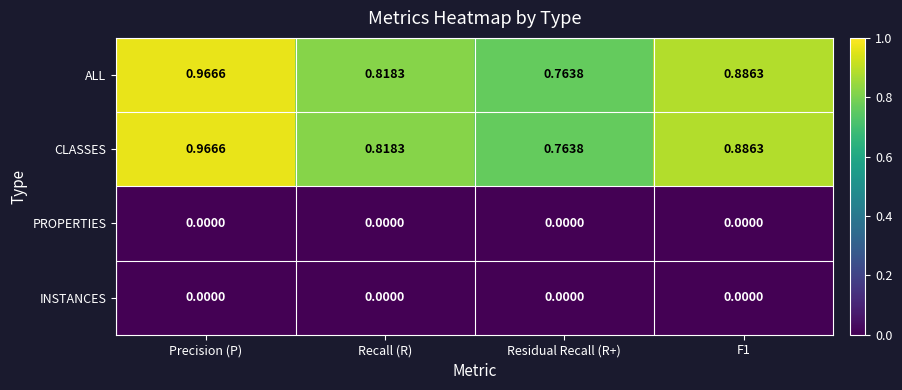

At which category is the sum across all series the highest?

Precision (P)